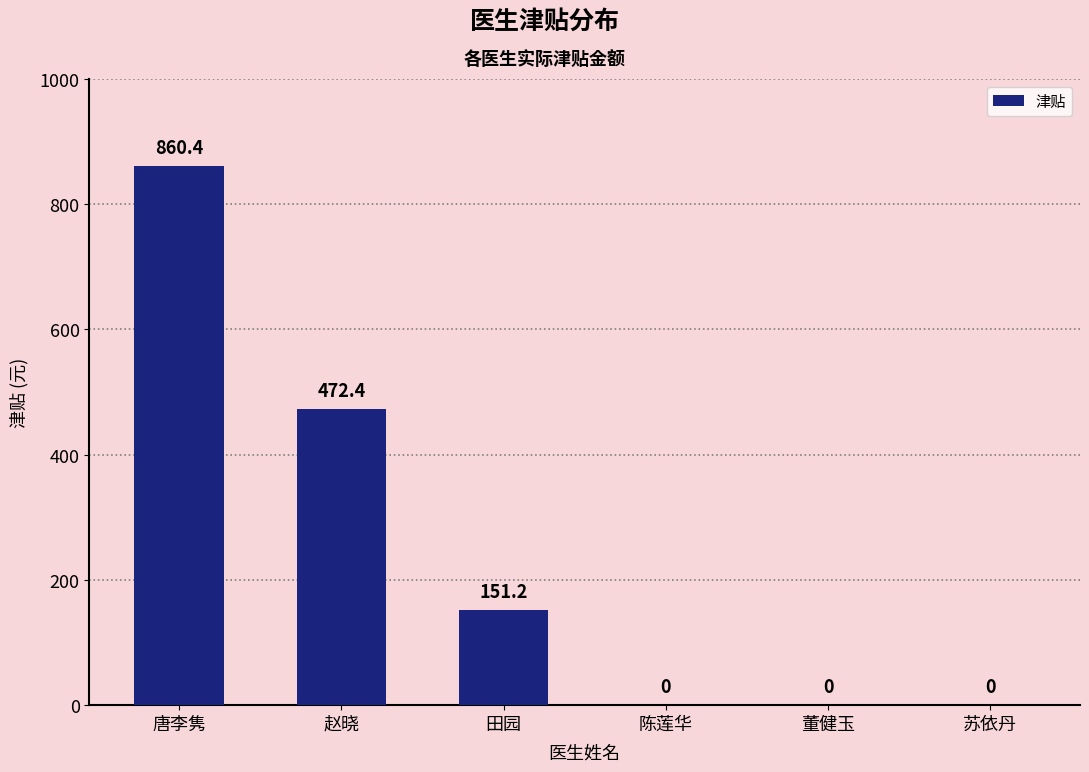

Reading left to right, what are all the values shown in this chart?

860.4	472.4	151.2	0.0	0.0	0.0